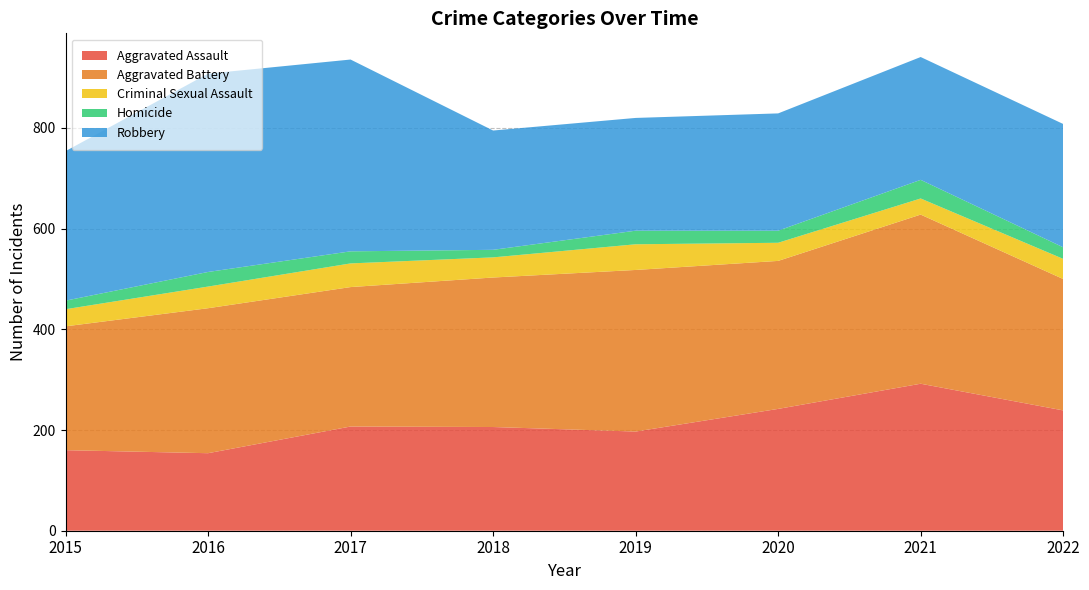

Reading left to right, what are all the values shown in this chart?

Aggravated Assault: 160	154	207	206	197	242	292	239
Aggravated Battery: 246	288	277	297	321	294	336	261
Criminal Sexual Assault: 34	43	47	40	51	36	32	40
Homicide: 17	29	24	15	27	24	37	23
Robbery: 297	394	381	237	224	233	244	245